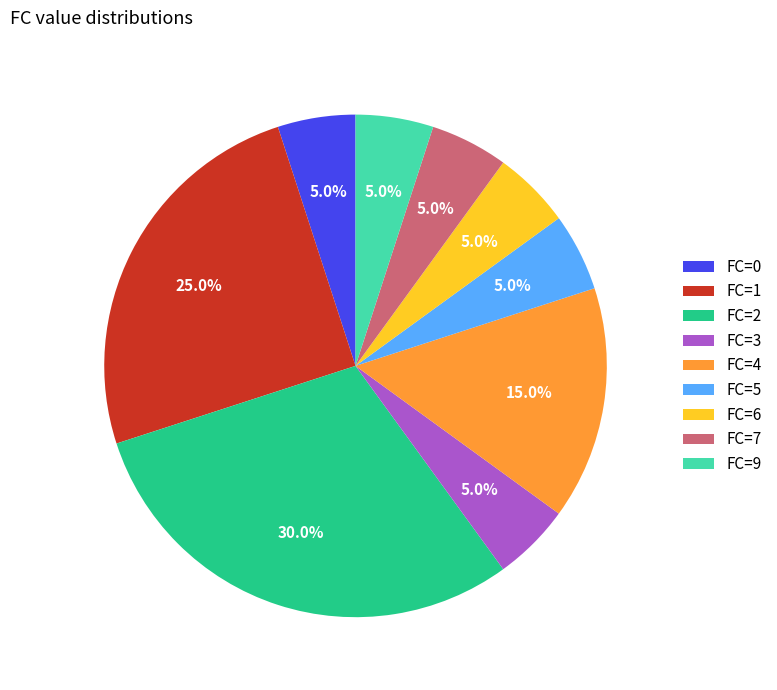

Count the number of slices in the pie.

9